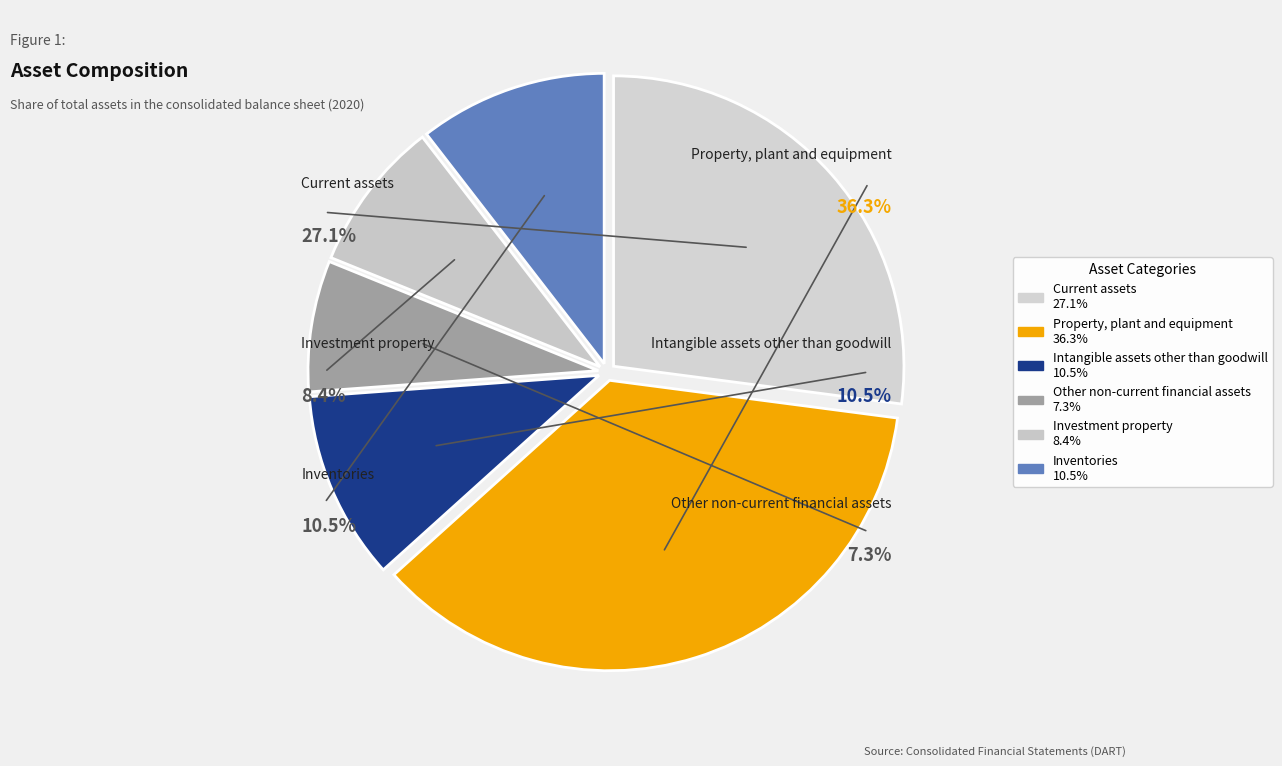

What percentage is the Current assets slice, to the nearest percent?

27%